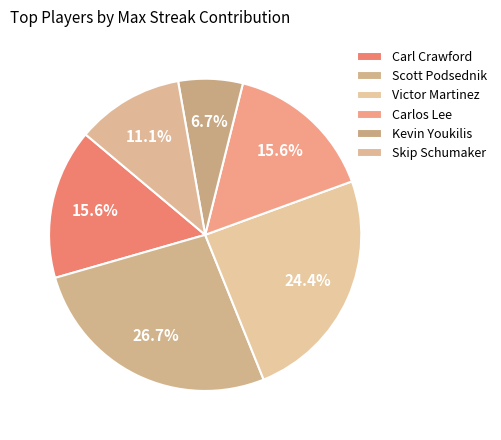

How much of the chart is everything except Skip Schumaker?

88.9%